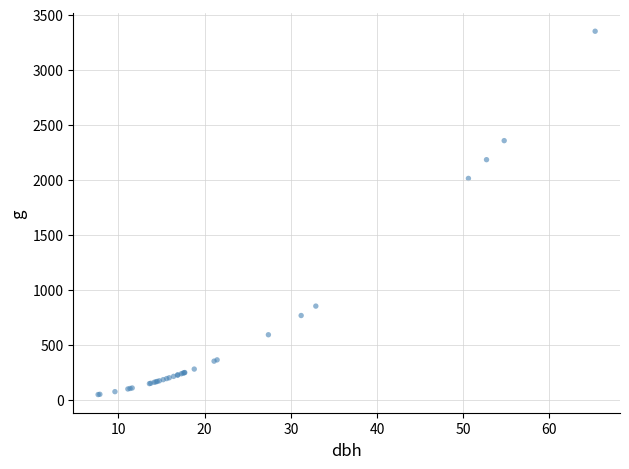

What Y value in the scatter plot is closest to 1697?

2010.9